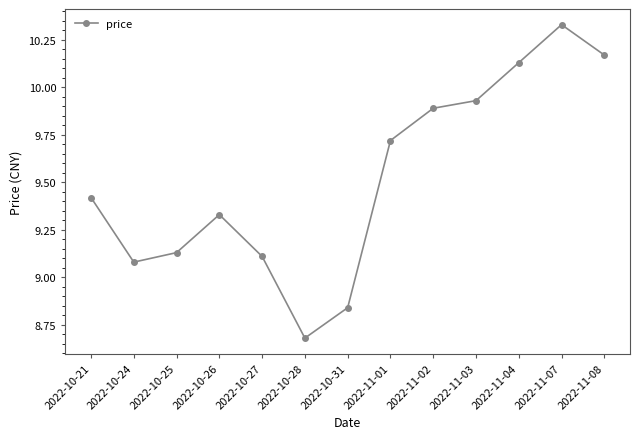

What is the label of the 10th point from the right?

2022-10-26